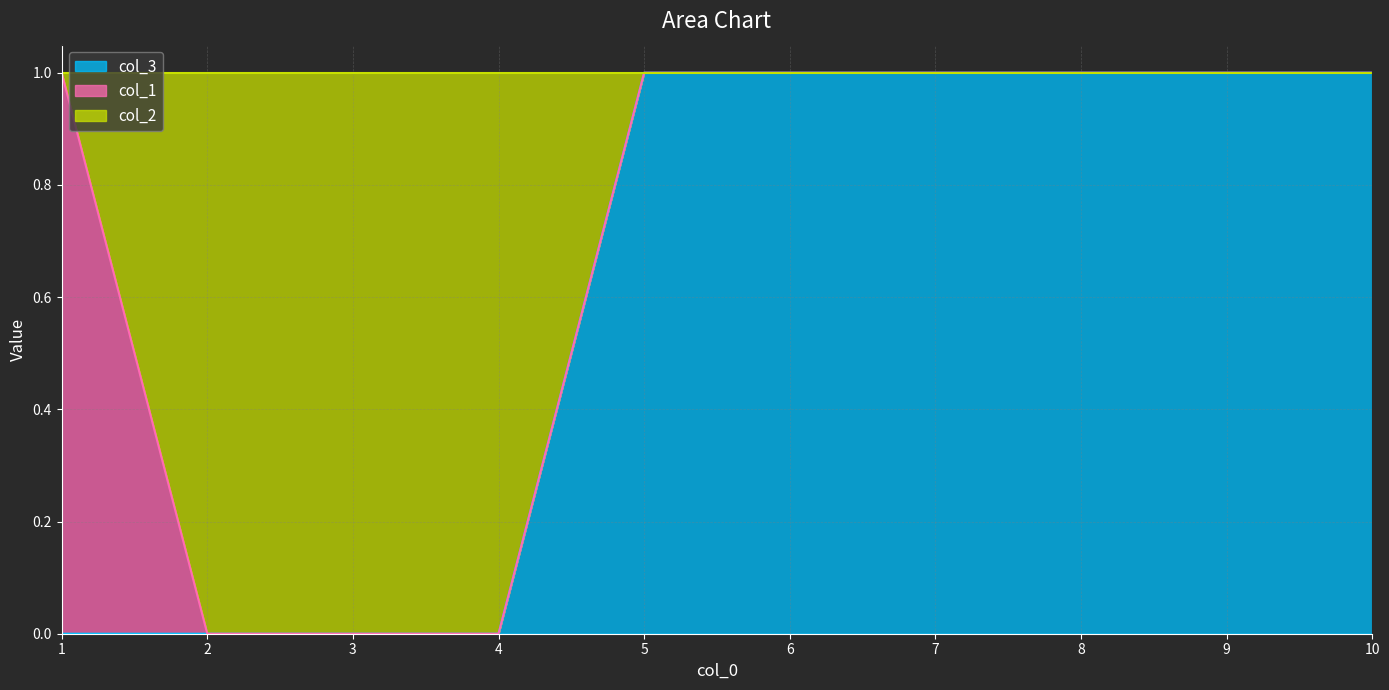

At how many categories does at least one series exceed 0?

7